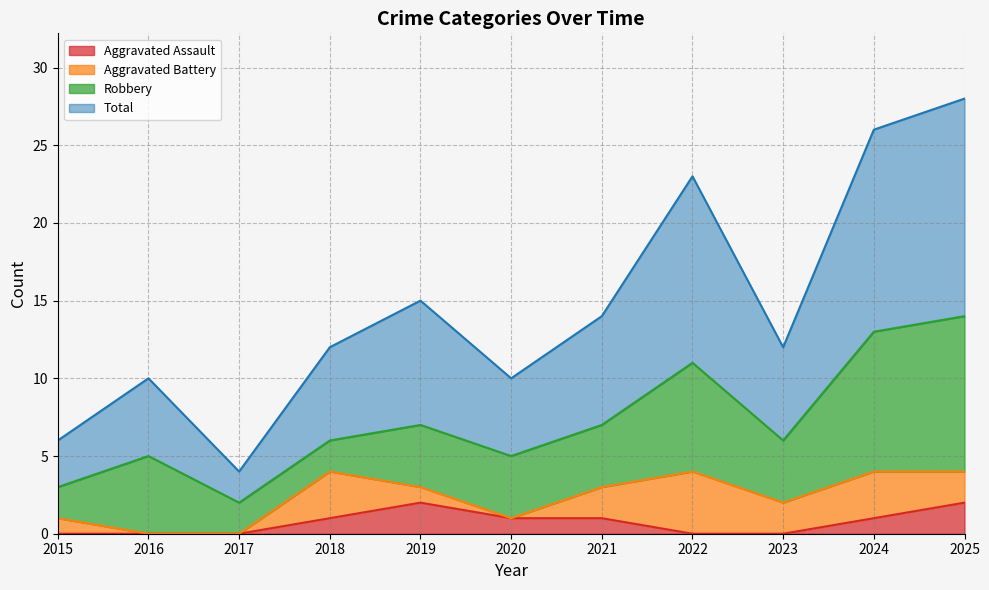

True or false: Aggravated Assault has a value of 0 at 2016.

True